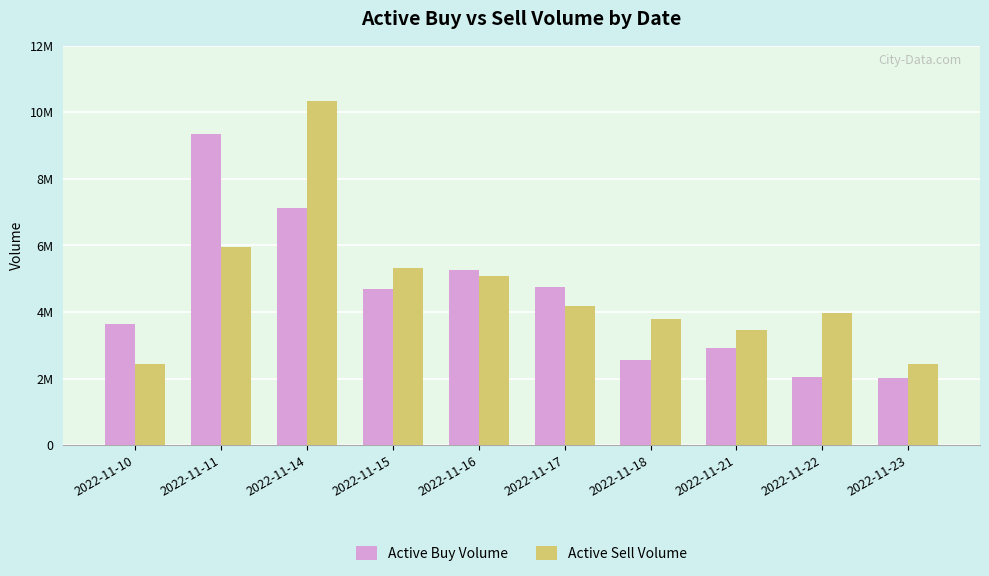

What is the difference between the second highest and second lowest values in the Active Buy Volume series?

5082261